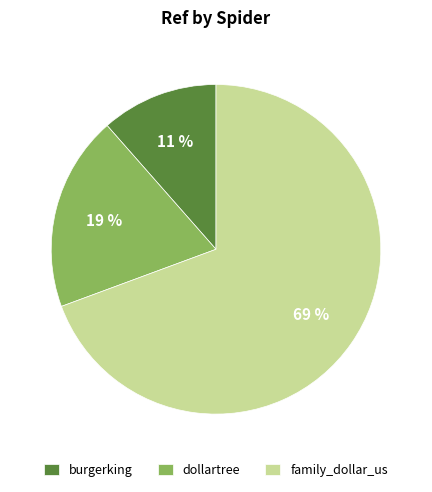

What is the majority slice?

family_dollar_us